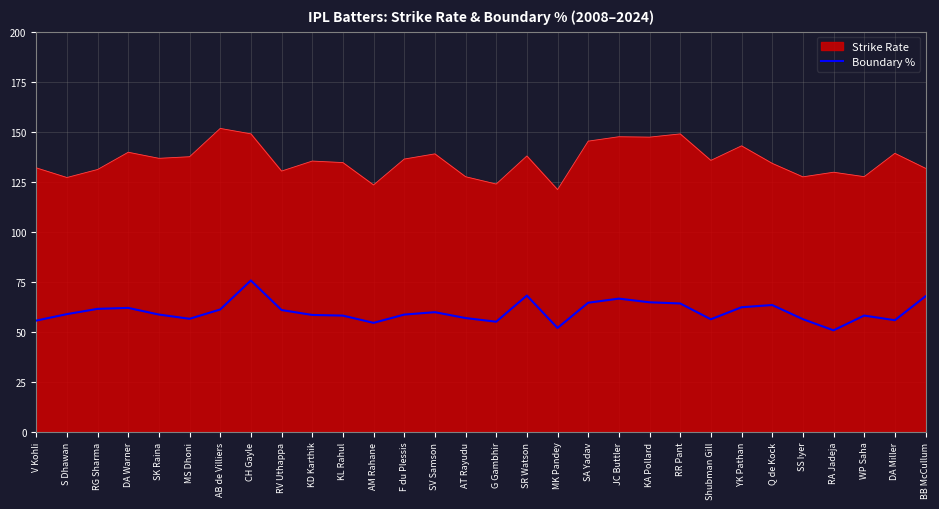

What position from the left is Shubman Gill?

23